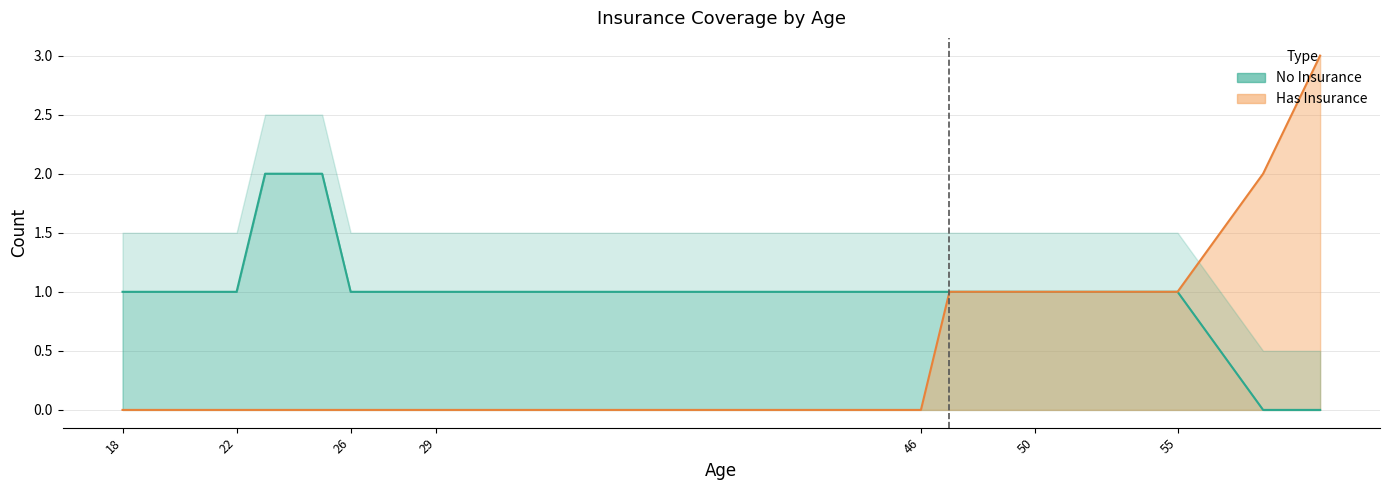

What is the value of the No Insurance point at the 8th from the left?

1